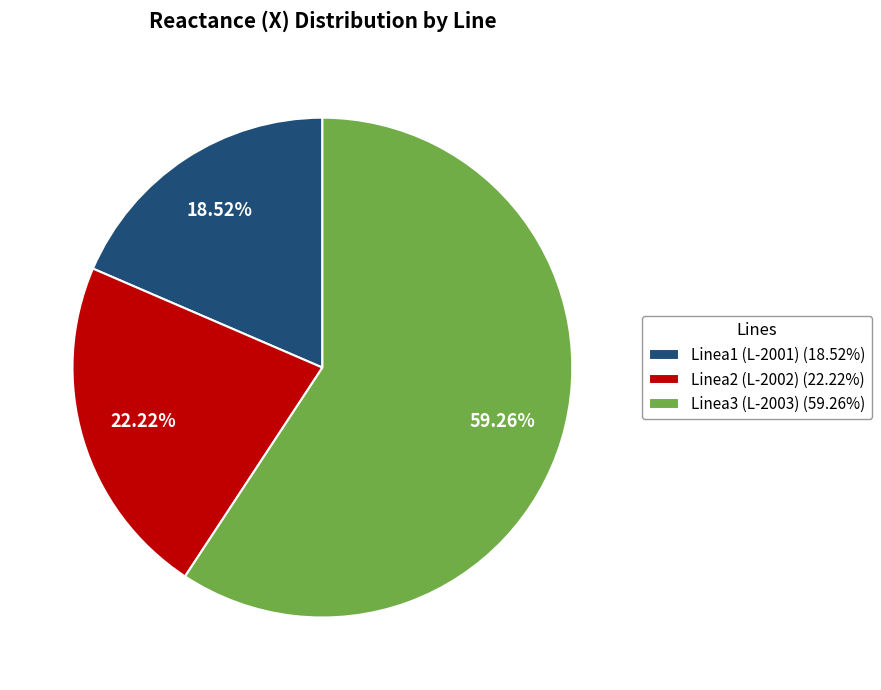

Which slice represents more than half of the pie?

Linea3 (L-2003)